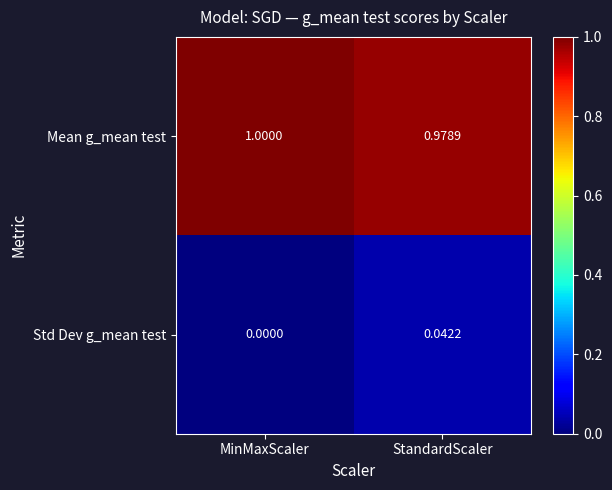

Where is Mean g_mean test nearest to the value 0?

StandardScaler